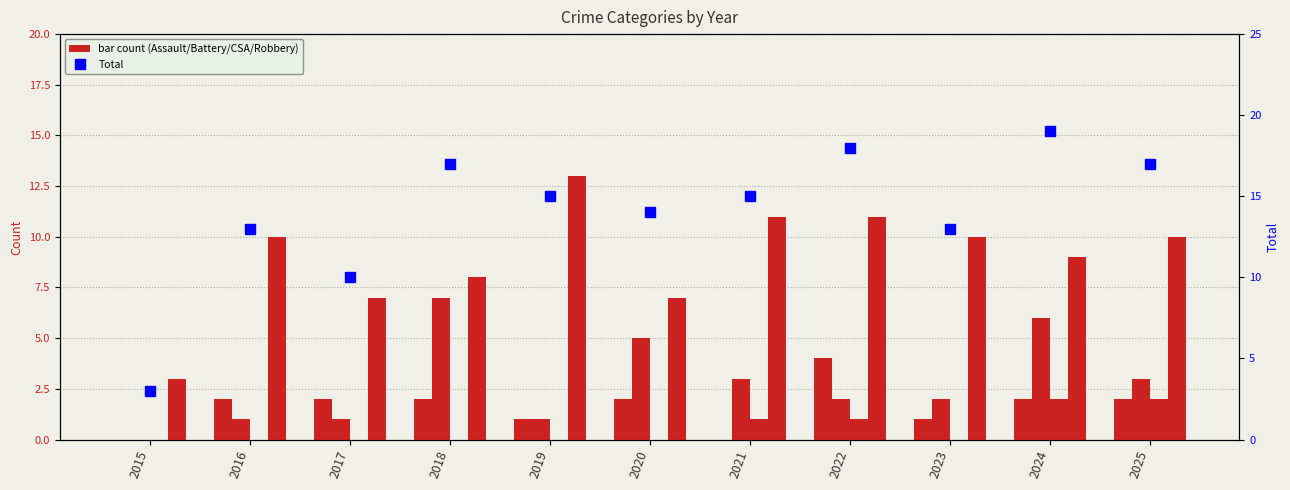

What is the value of the Robbery bar at the 5th from the left?

13